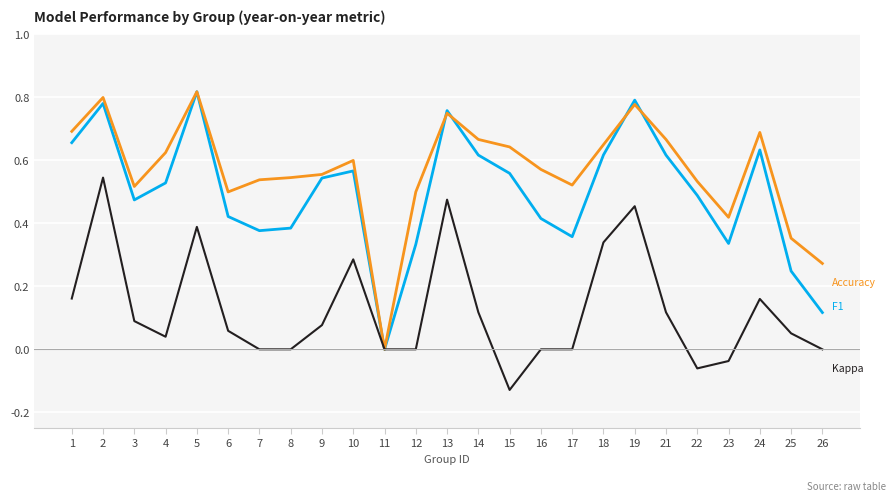

What is the total value across all series at 5?

2.0